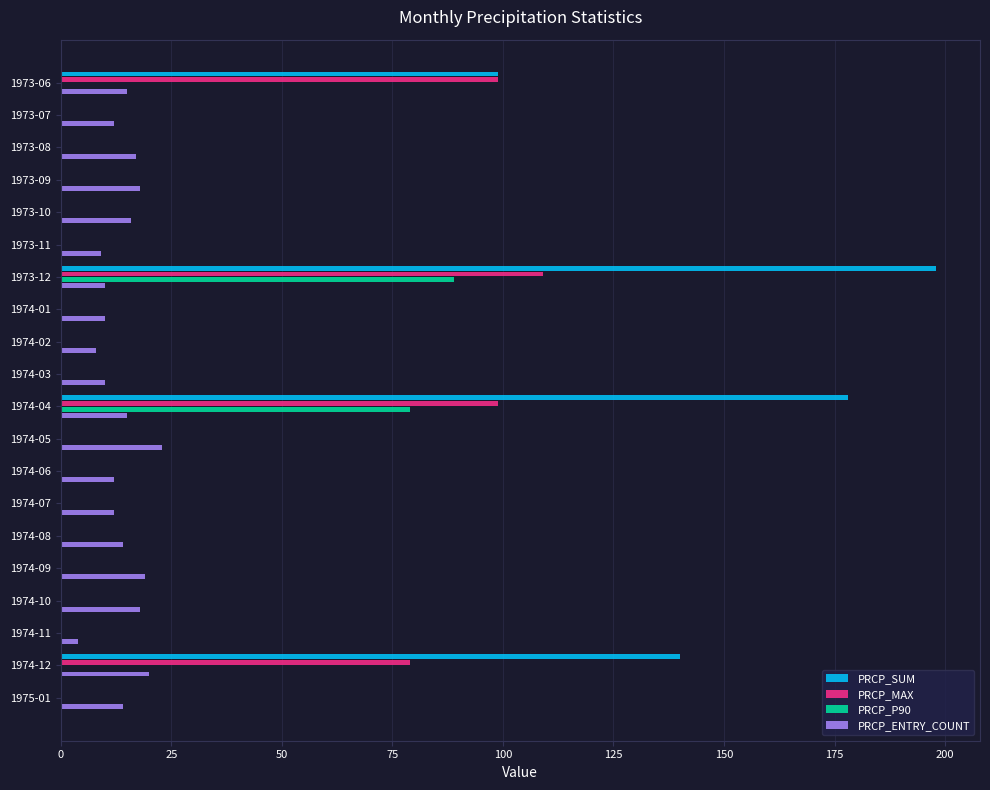

What is the total value across all series at 1973-11?

9